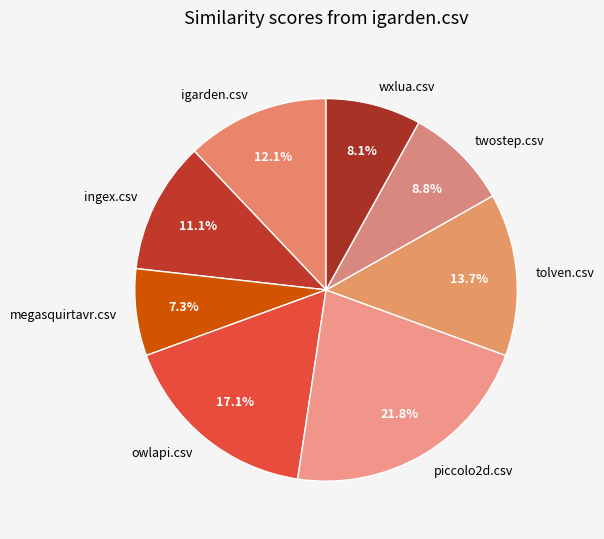

To the nearest percent, what portion does twostep.csv represent?

9%